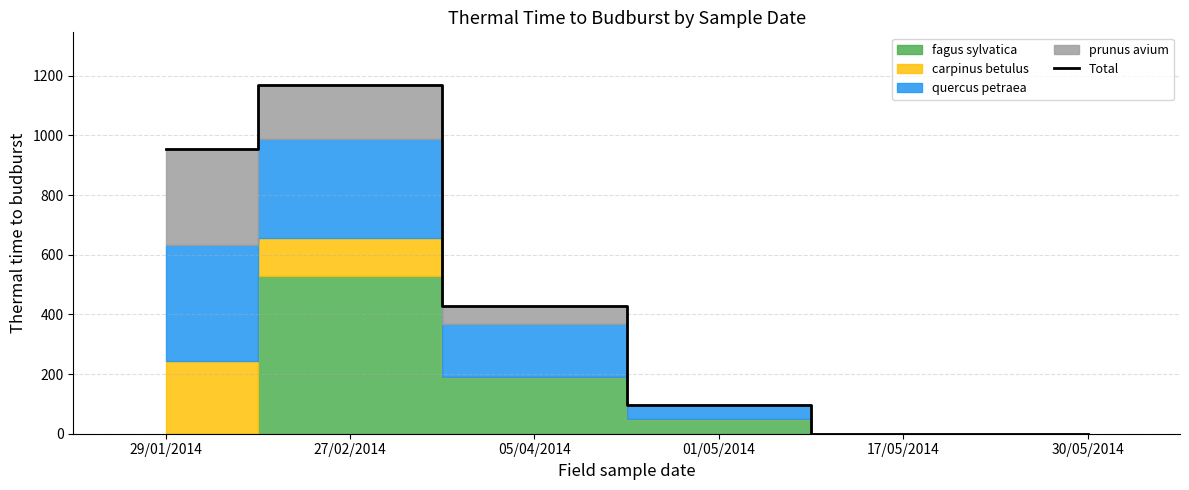

What is the label of the 5th point from the left?

17/05/2014